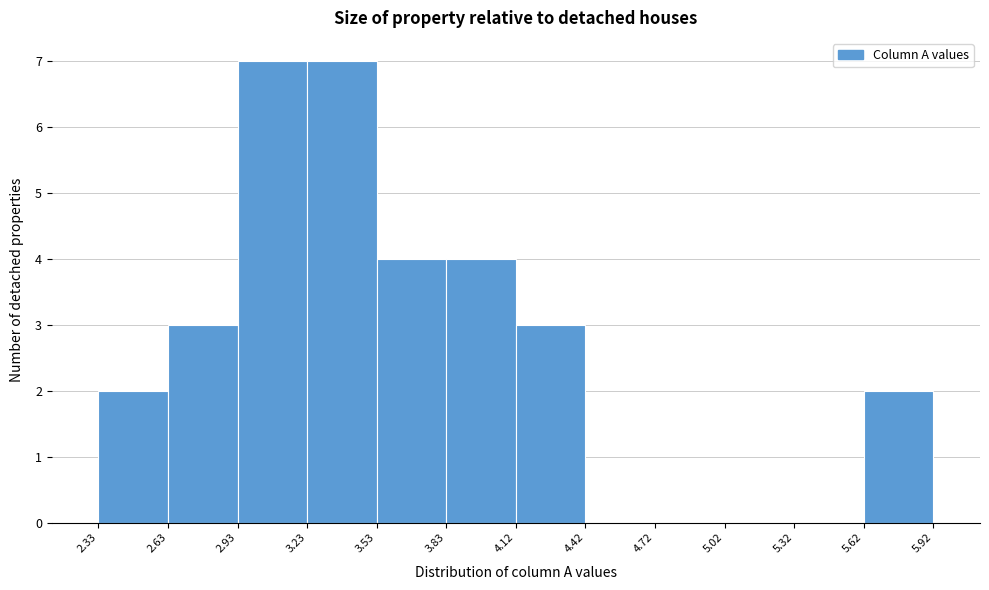

Reading left to right, list every bar in this chart as the range it spans on the x-axis followed by its height. The values are not printed on the chart, so give them approximately, as read against the axis.

2.33 to 2.63: 2
2.63 to 2.93: 3
2.93 to 3.23: 7
3.23 to 3.53: 7
3.53 to 3.83: 4
3.83 to 4.12: 4
4.12 to 4.42: 3
4.42 to 4.72: 0
4.72 to 5.02: 0
5.02 to 5.32: 0
5.32 to 5.62: 0
5.62 to 5.92: 2